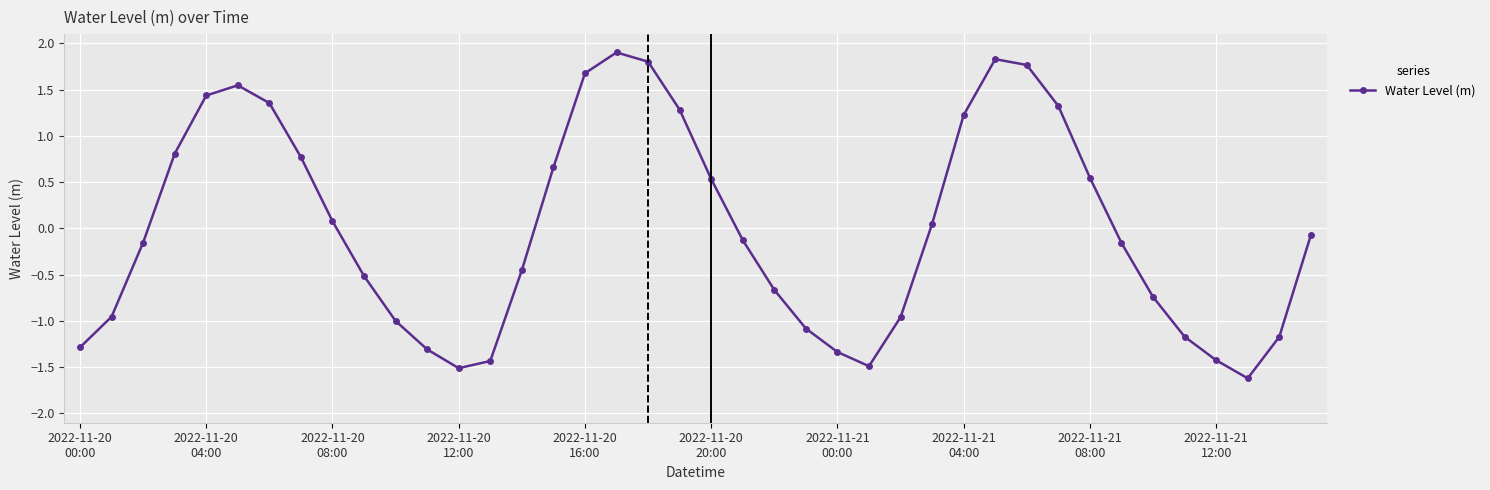

What is the maximum value shown in the chart?

1.9